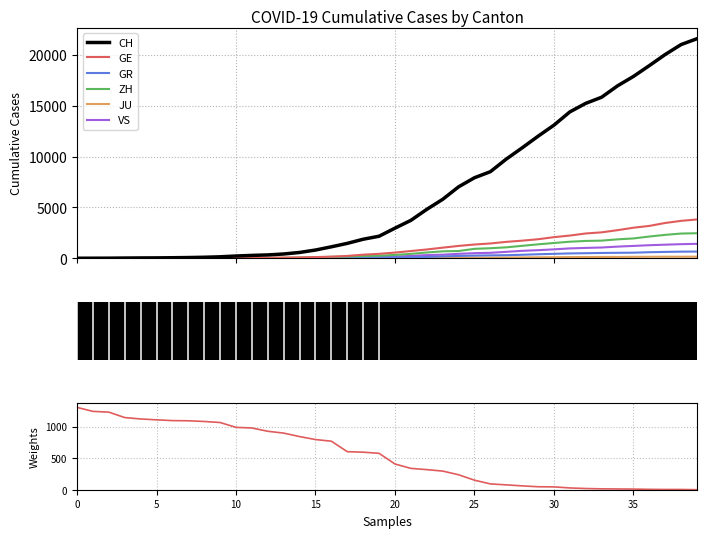

True or false: JU and GR cross at least once.

False